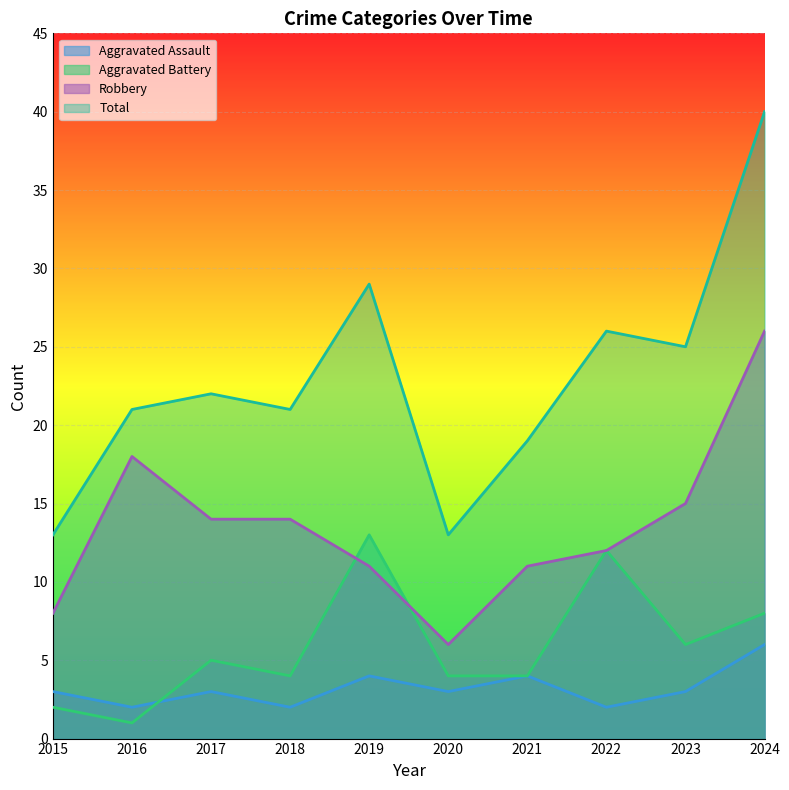

At which category is the sum across all series the highest?

2024